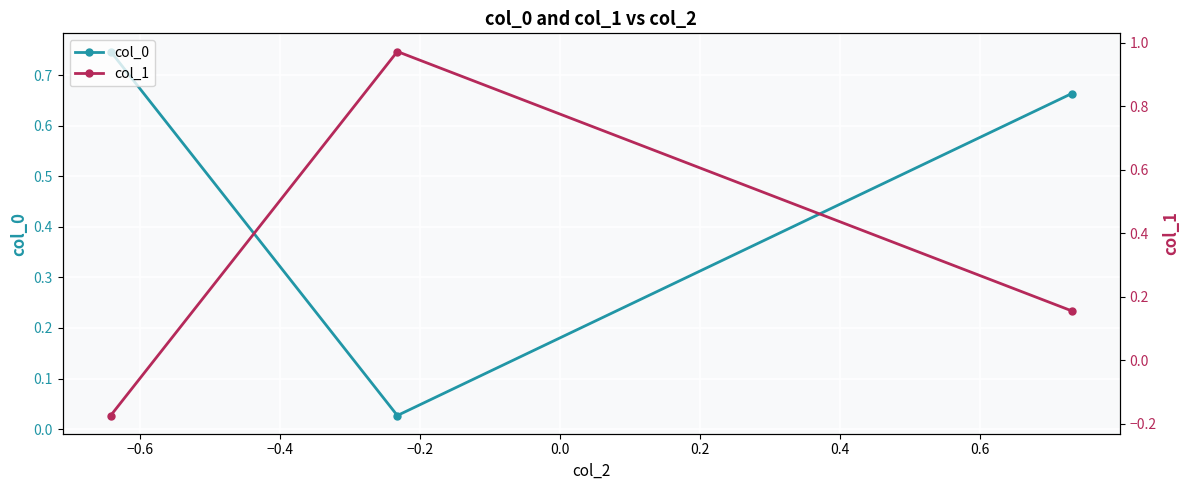

Is this an area chart (filled region under the line)?

No